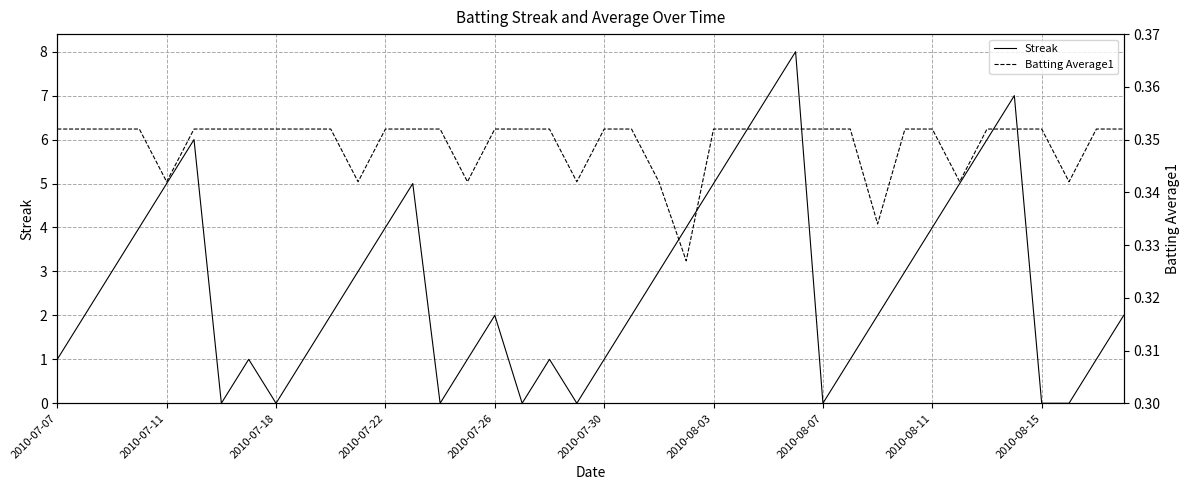

What is the sum of all Batting Average1 values?

14.0